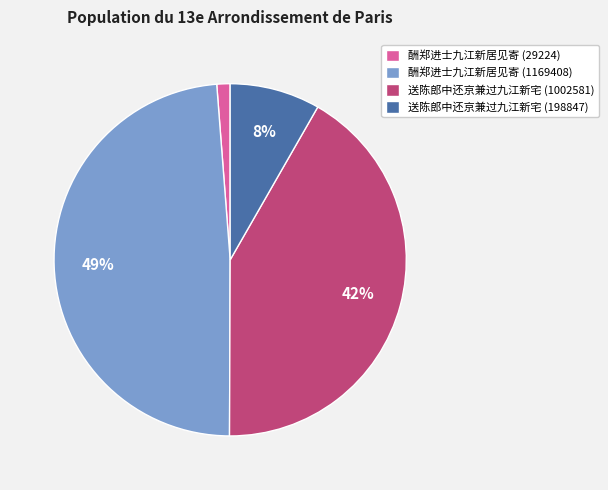

How many slices are in this pie chart?

4